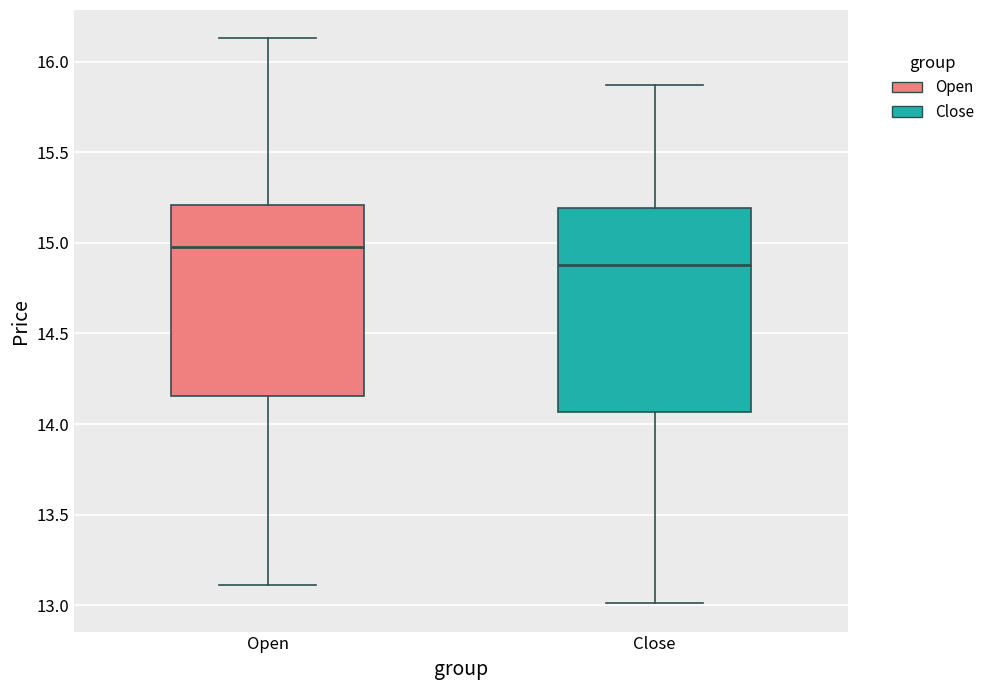

Where is the upper edge of the box for Open on the y-axis? The values are not printed on the chart, so give them approximately, as read against the axis.

15.20